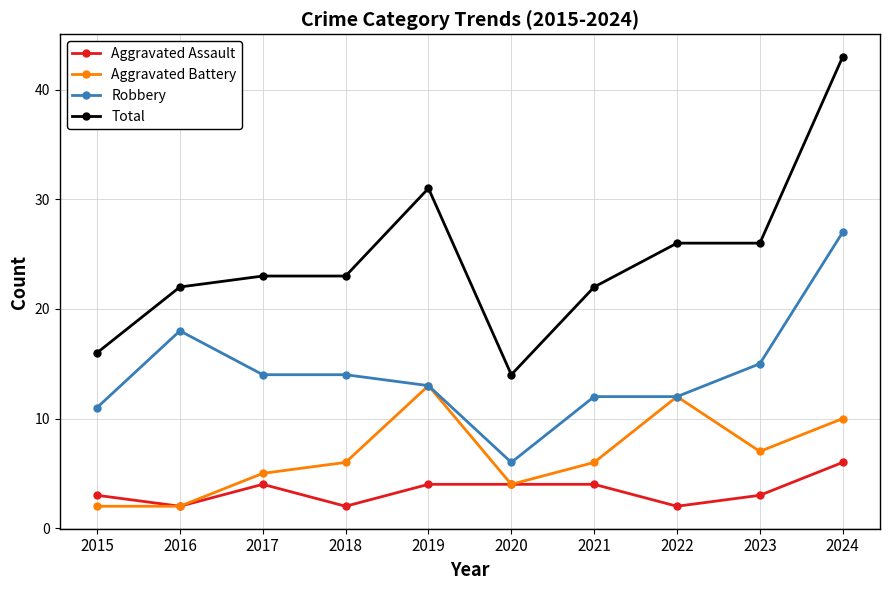

What value does the Total series have at 2019?

31